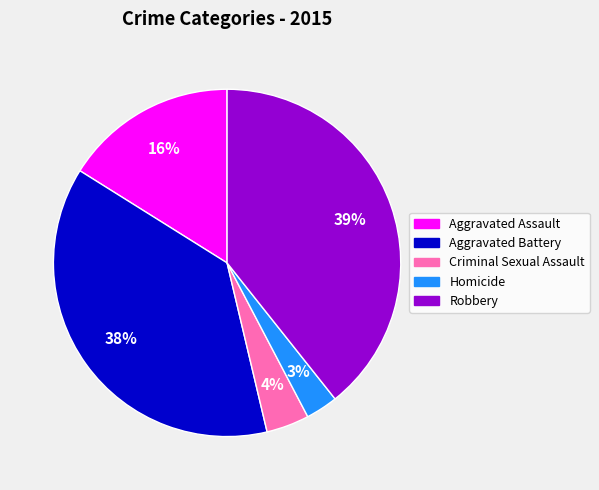

Is Aggravated Assault the majority of the pie?

No